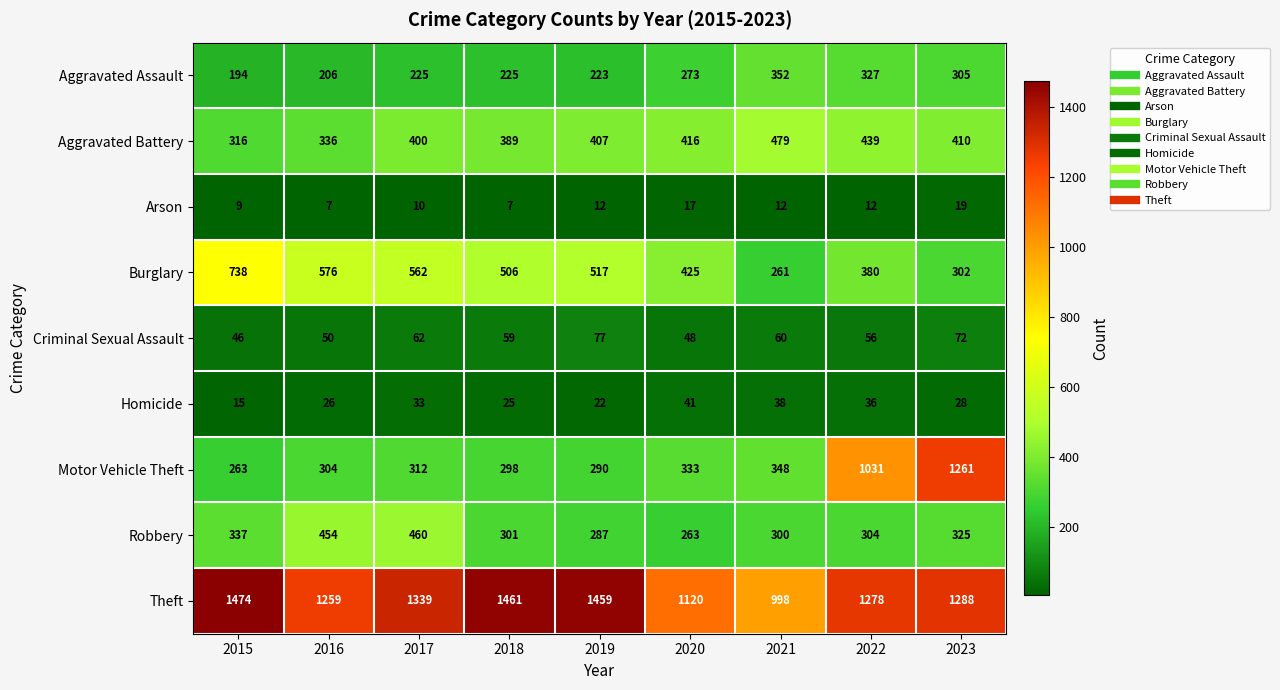

What is the maximum value shown in the chart?

1474